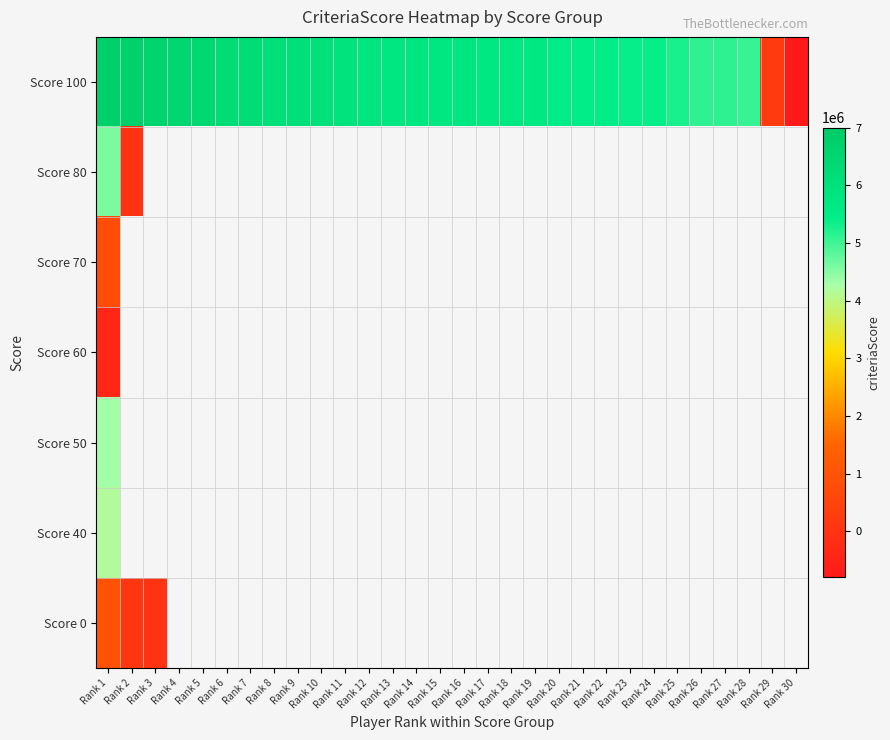

At how many categories does at least one series exceed -336586?

29